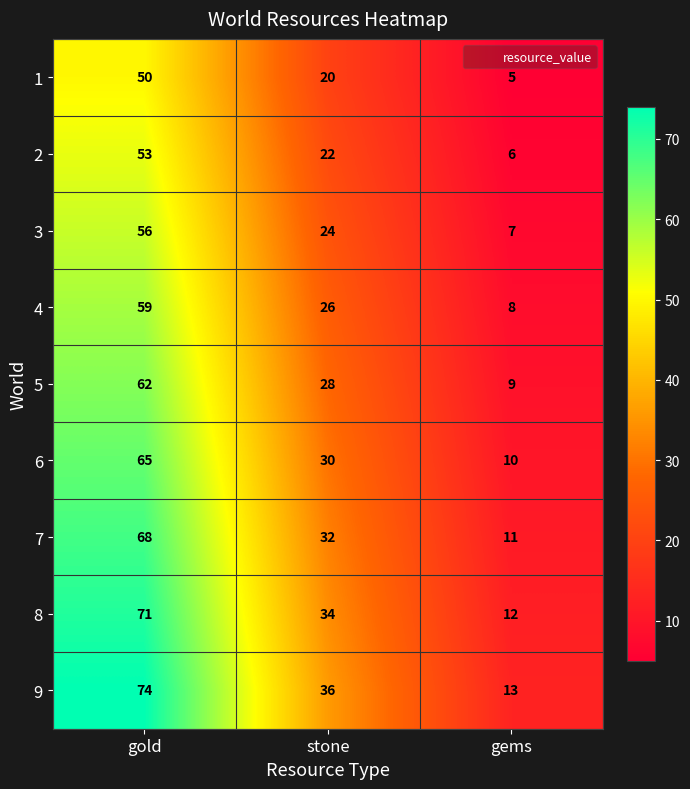

Read the 9 value at stone.

36